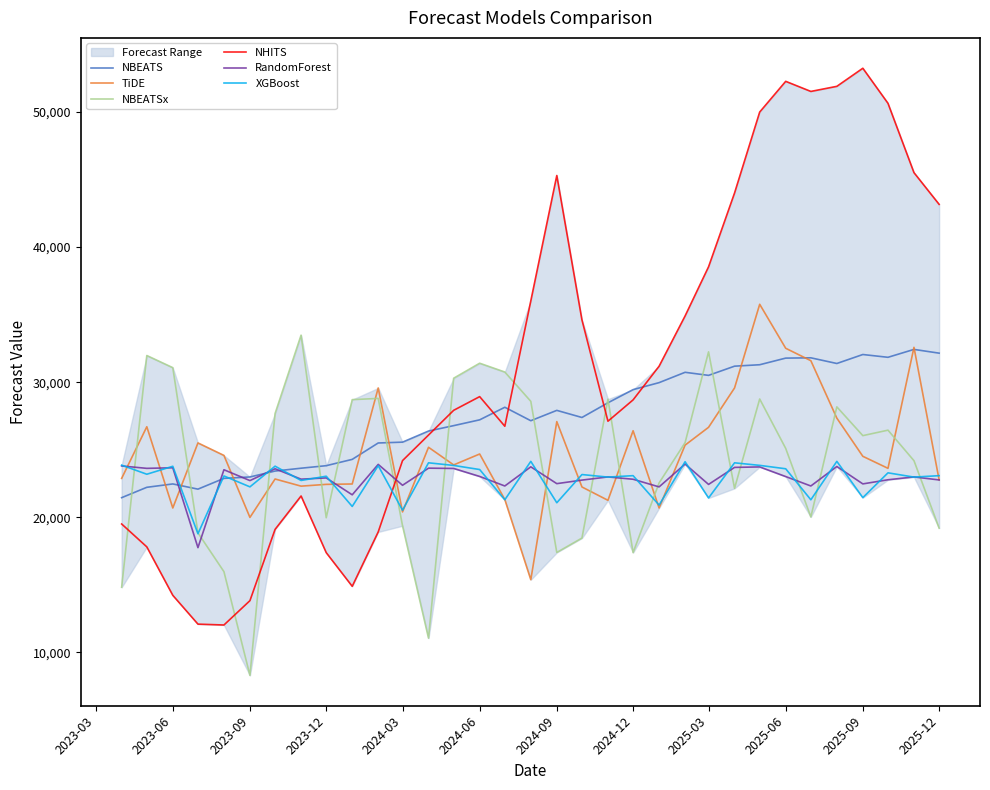

What is the lowest value of the XGBoost series?

18777.7